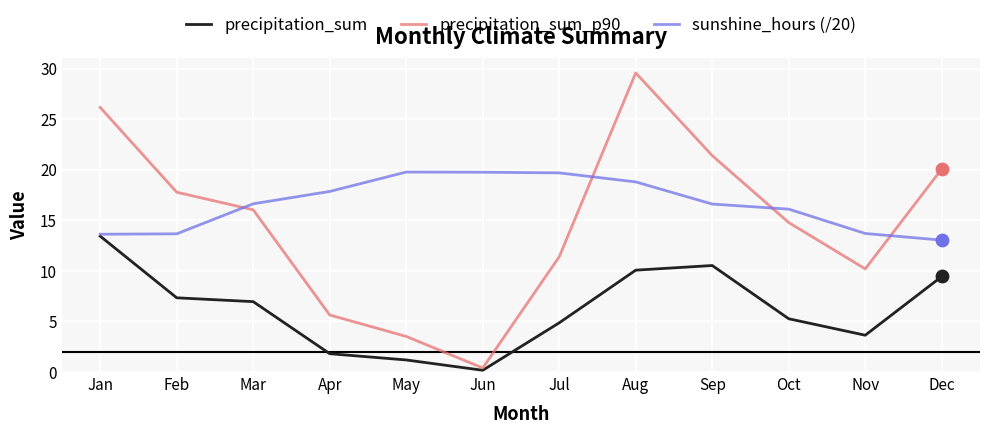

What is the total value across all series at Apr?

25.3